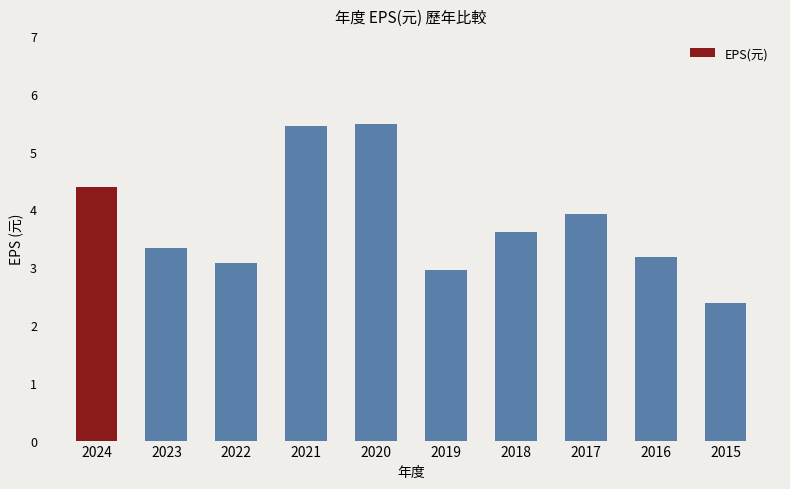

What is the sum of all values?

37.7